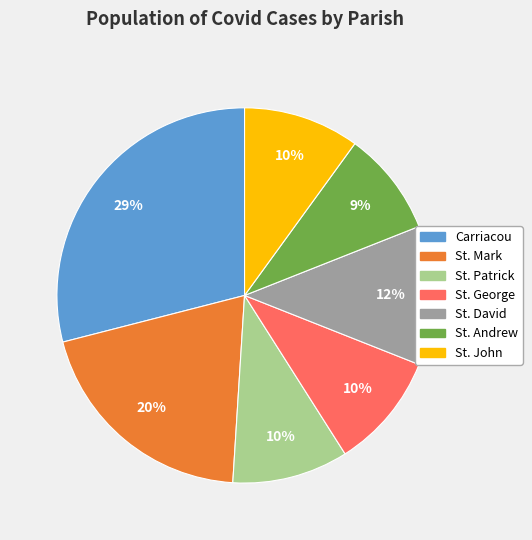

To the nearest percent, what percentage of the pie is St. John?

10%